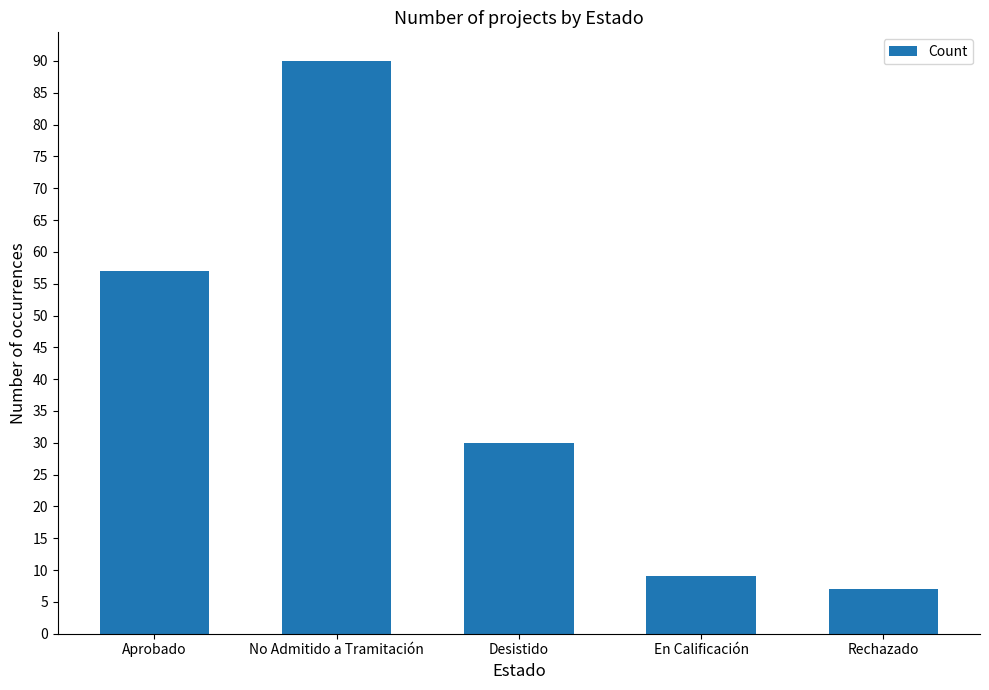

How many data points does each series have?

5